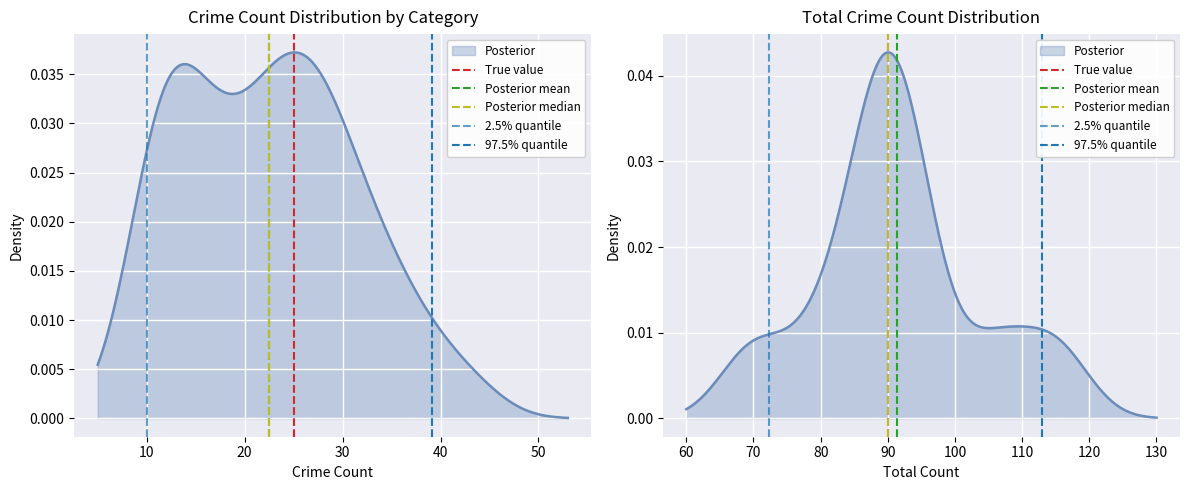

How many lines are shown in the chart?

5